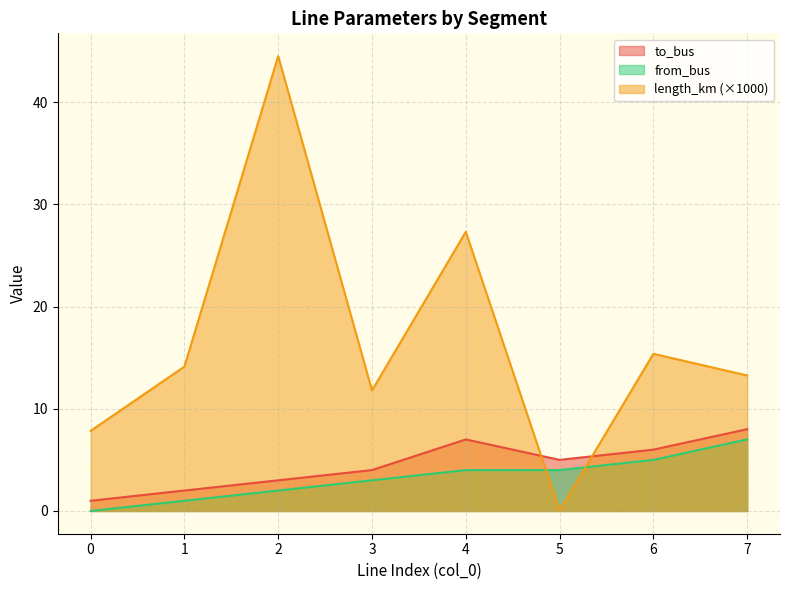

What is the sum of all length_km values?

134.2